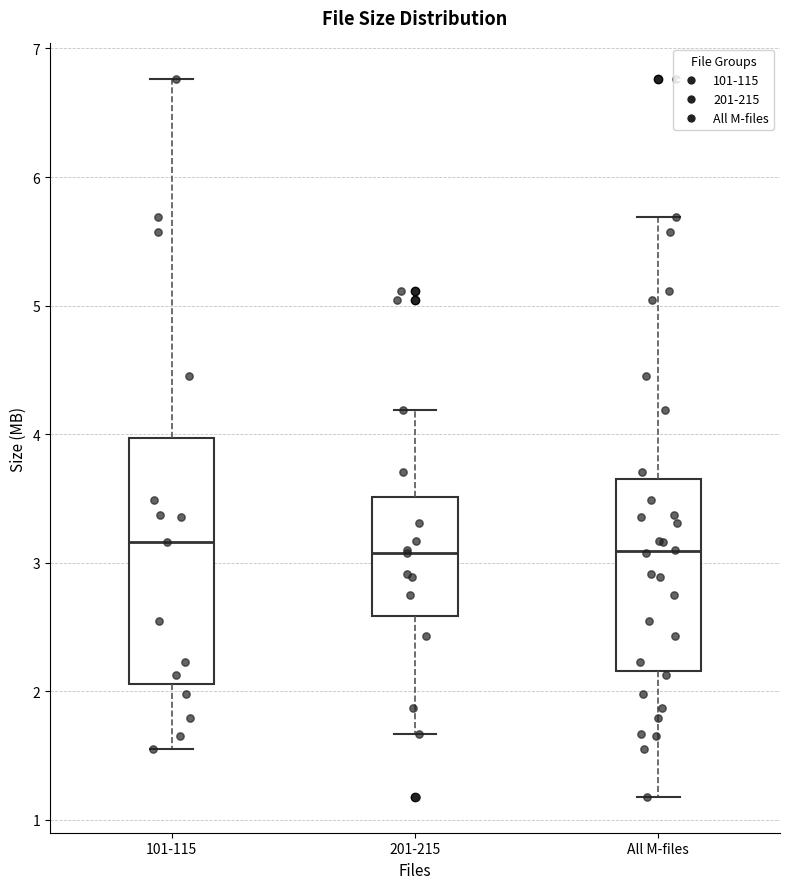

Reading left to right, read every box against the y-axis: the position of its median line, the range the box covers, and the ends of its whiskers. The values are not printed on the chart, so give them approximately, as read against the axis.

101-115: median 3.2, box 2.1 to 4.0, whiskers 1.6 to 6.8
201-215: median 3.1, box 2.6 to 3.5, whiskers 1.7 to 4.2
All M-files: median 3.1, box 2.2 to 3.7, whiskers 1.2 to 5.7